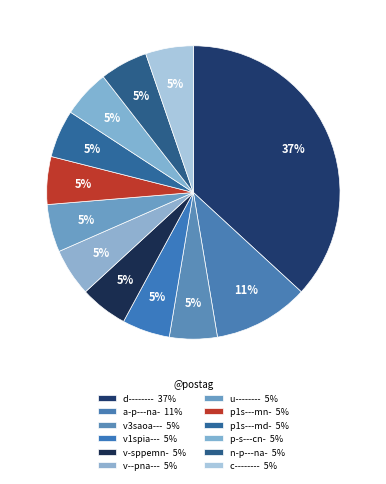

How many slices are in this pie chart?

12